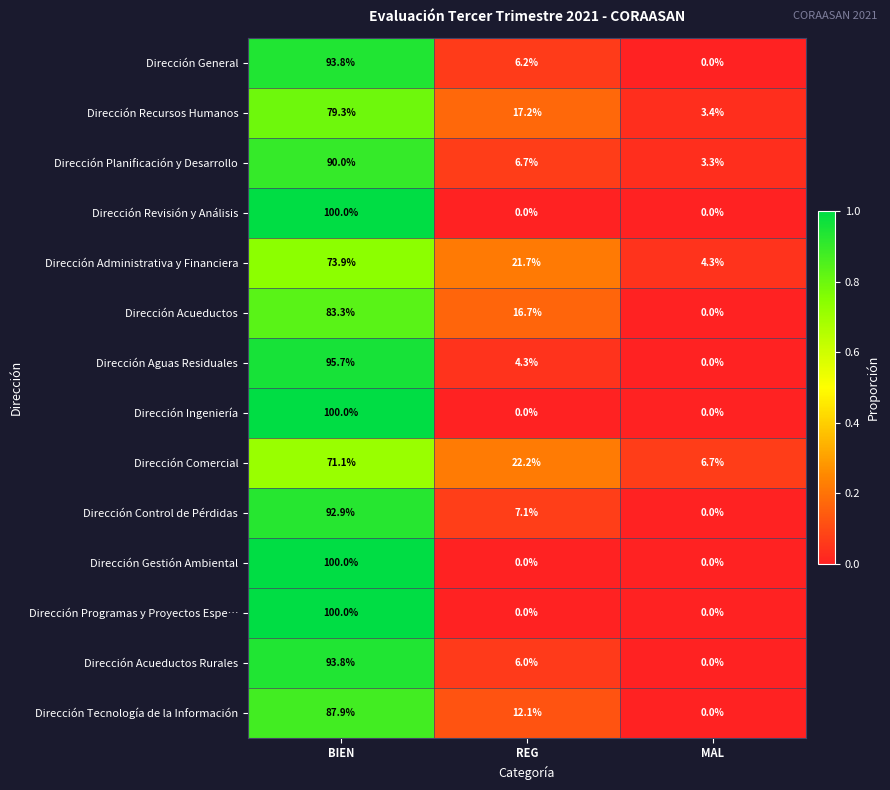

At which category does the chart reach its peak across all series?

BIEN